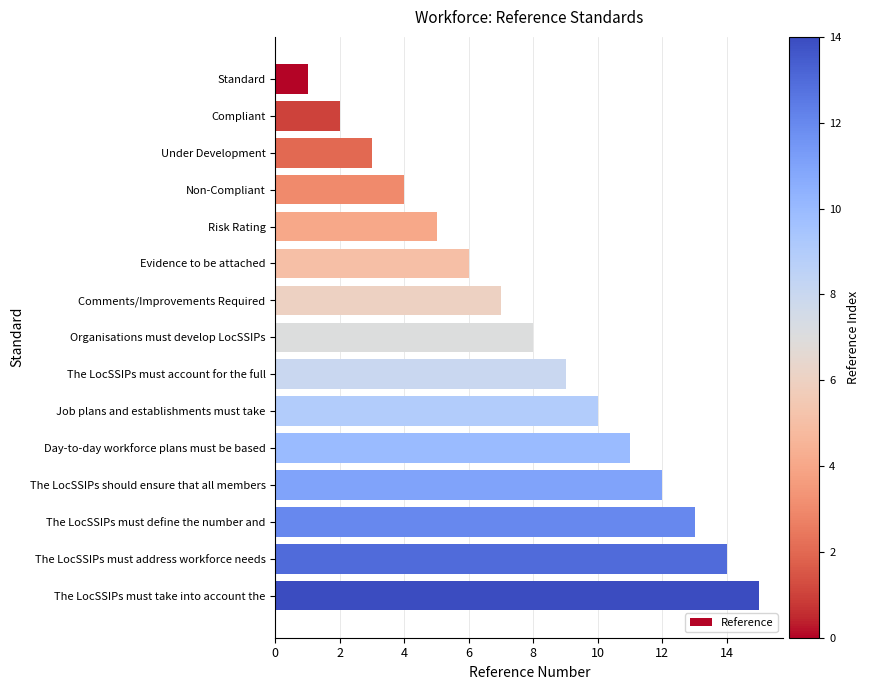

What is the difference between the maximum and minimum values?

14